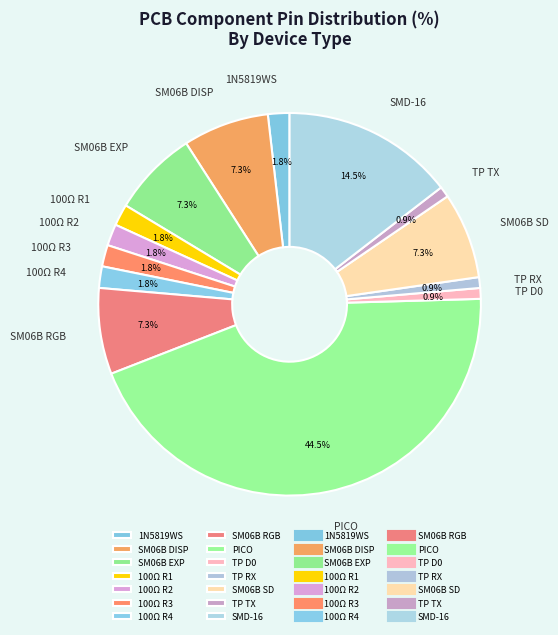

Is there any slice that represents more than half of the pie?

No